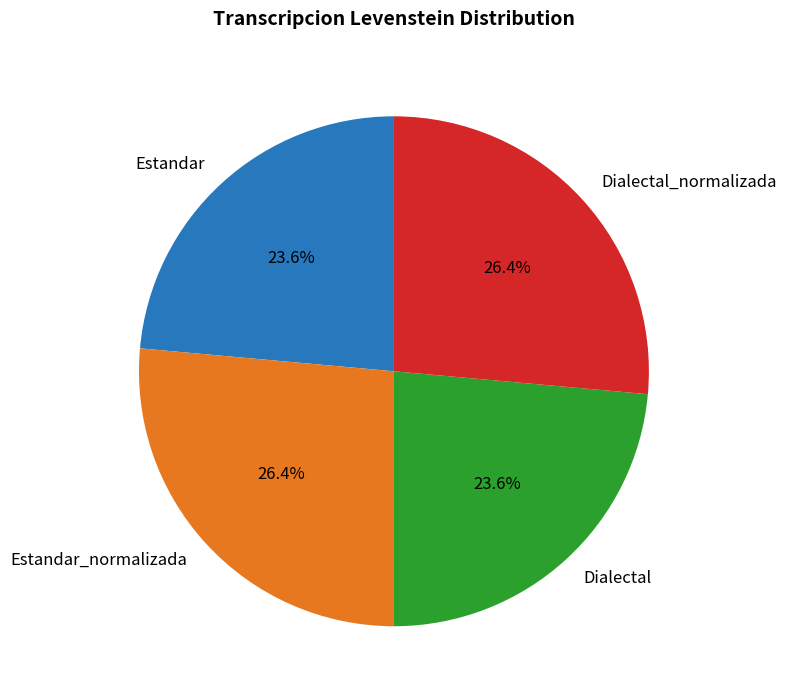

Combined, do Dialectal and Estandar account for over 50%?

No